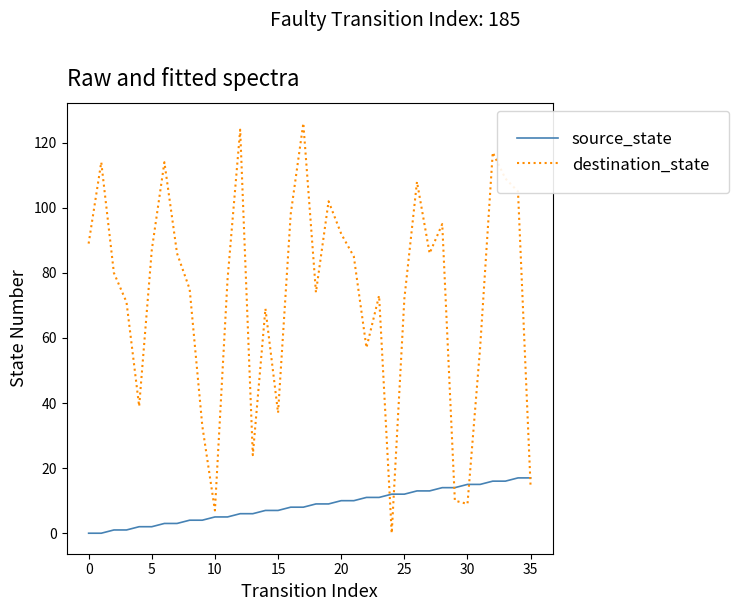

Rank the series by their maximum value, from lowest to highest.

source_state, destination_state